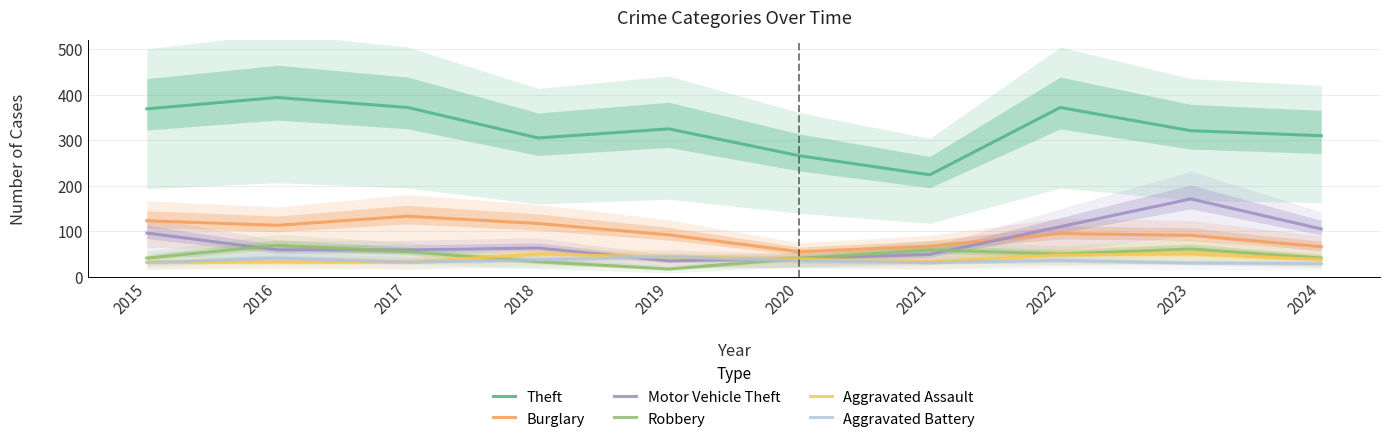

What is the sum of all Theft values?

3258